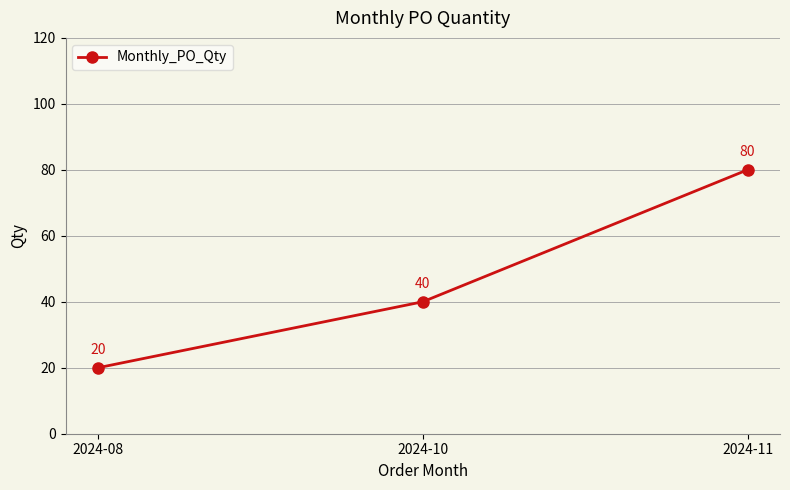

Reading left to right, transcribe all the data shown in this chart.

20	40	80